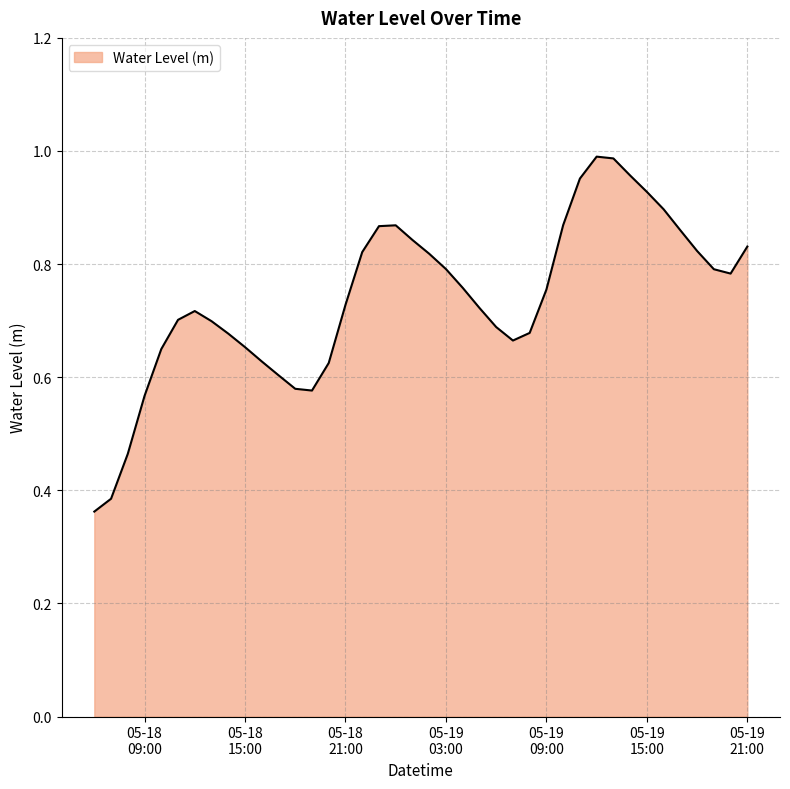

Does the chart display data point markers on the line(s)?

No